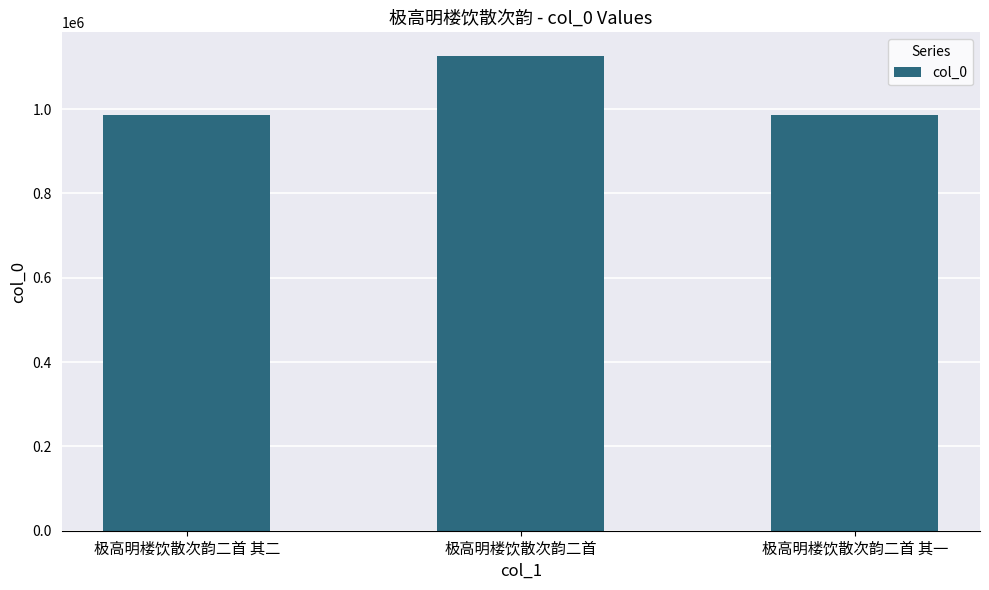

What is the approximate value at 极高明楼饮散次韵二首 其一?

986258